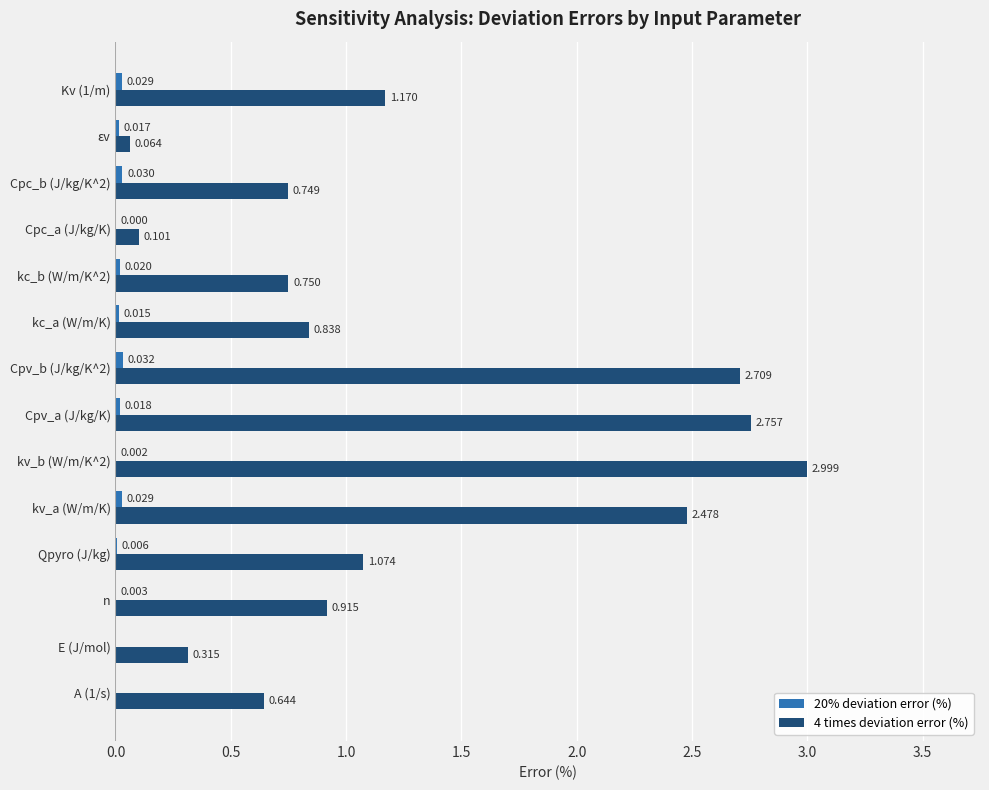

At which category is the sum across all series the highest?

kv_b (W/m/K^2)